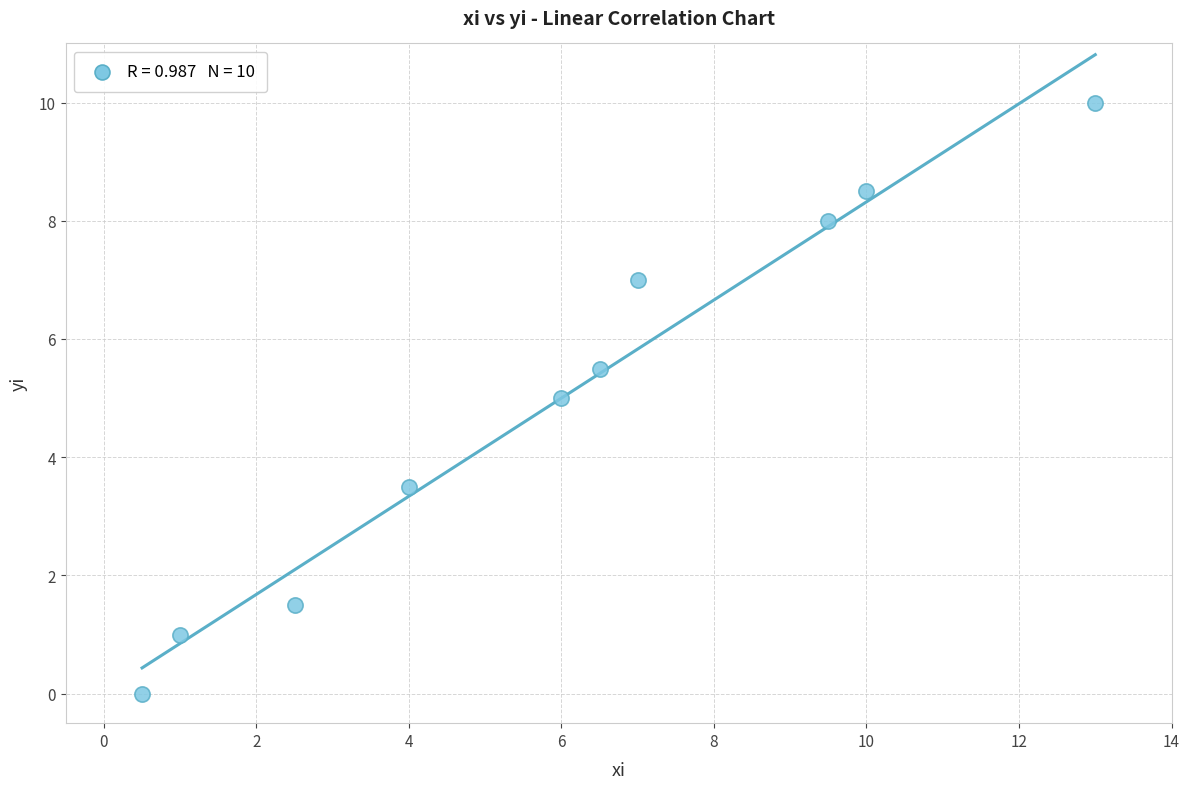

What is the average Y value?

5.0